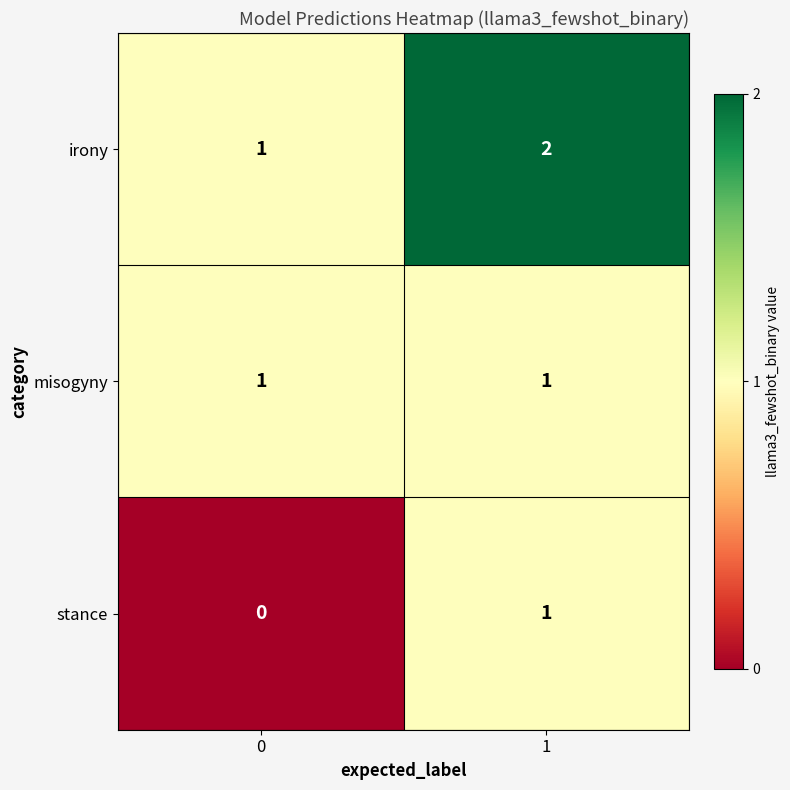

List the labels in order of irony value, largest first.

1, 0